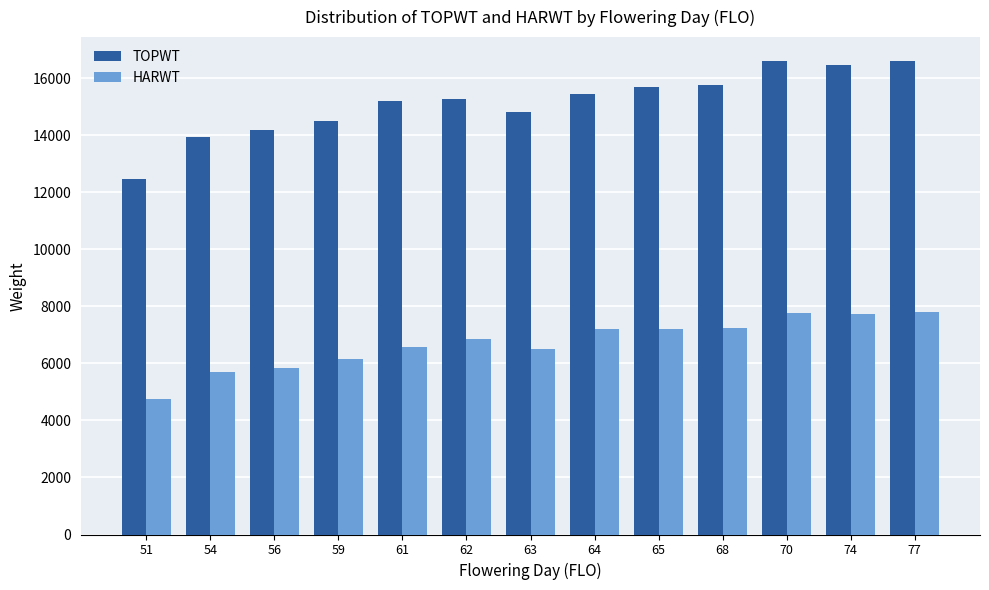

Count the number of categories in the chart.

13